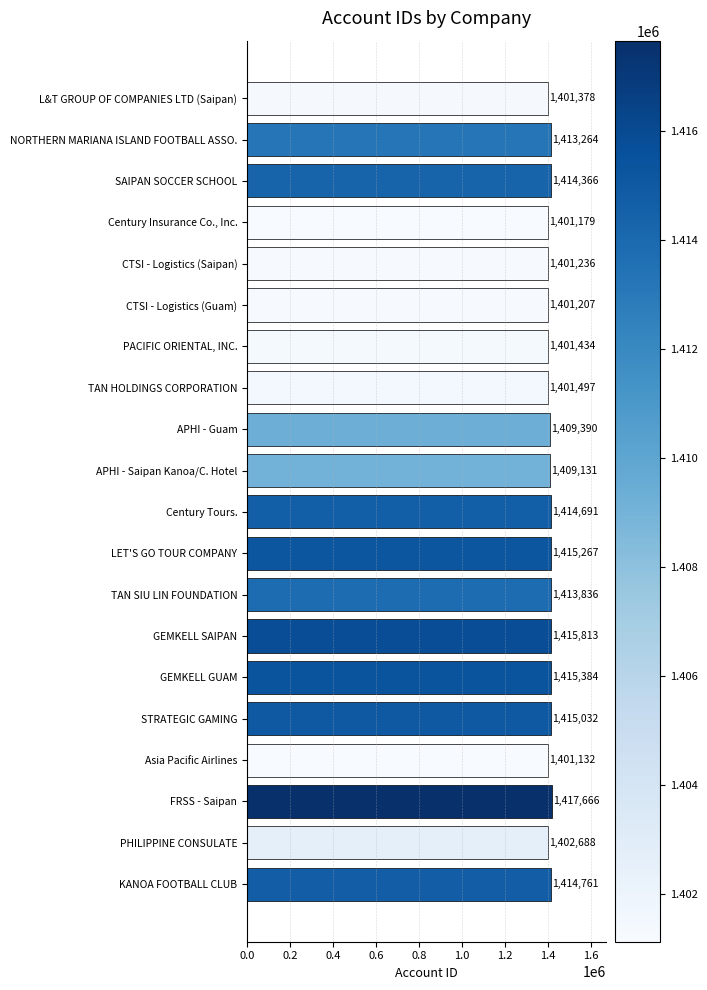

How many values are below 1413264?

10